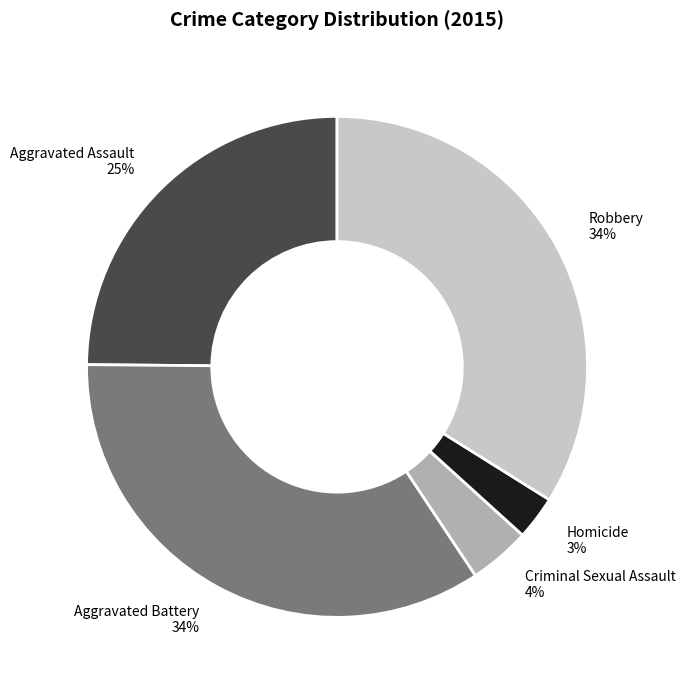

To the nearest percent, what portion does Criminal Sexual Assault represent?

4%